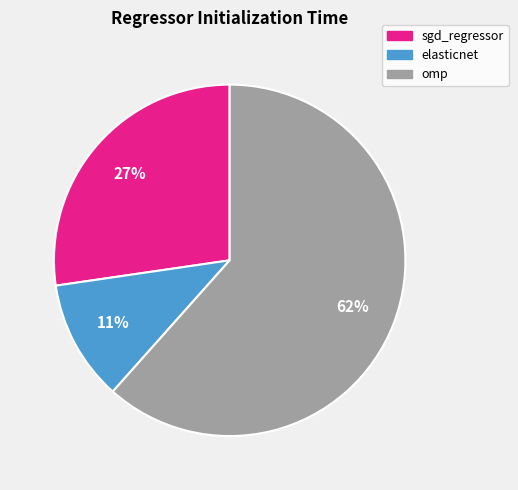

Which category accounts for the majority?

omp